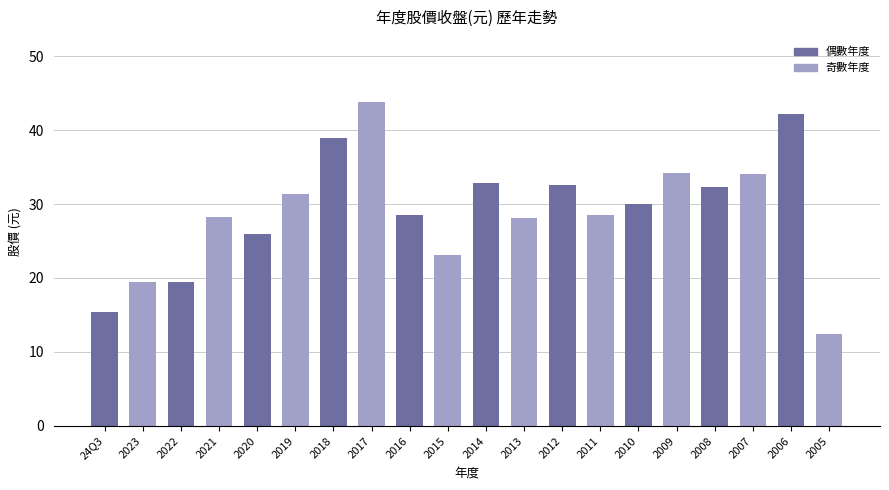

What is the label of the 20th bar from the right?

24Q3